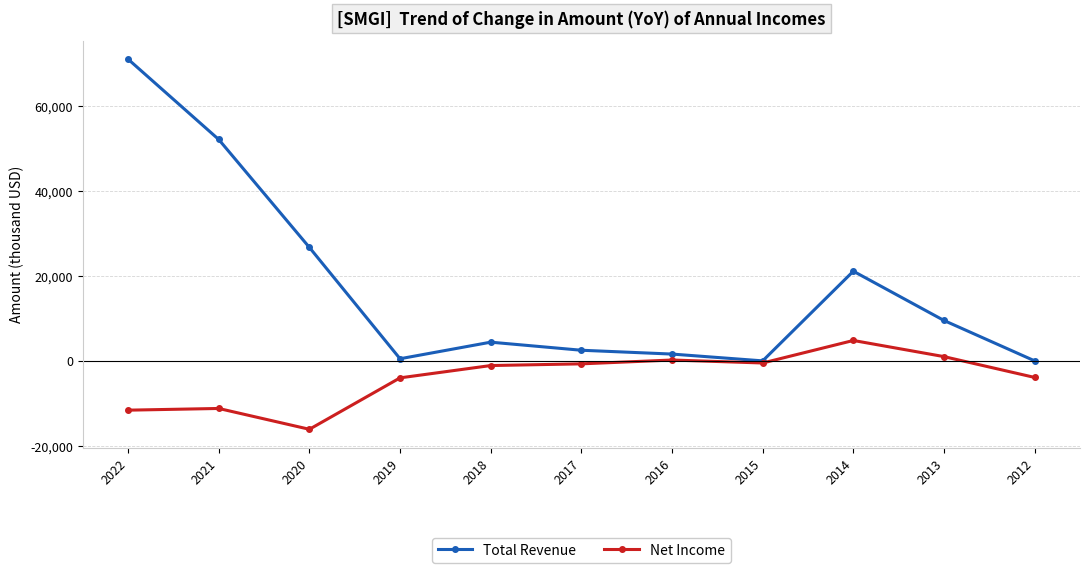

The value of Total Revenue at 2013 is 13311. True or false?

False